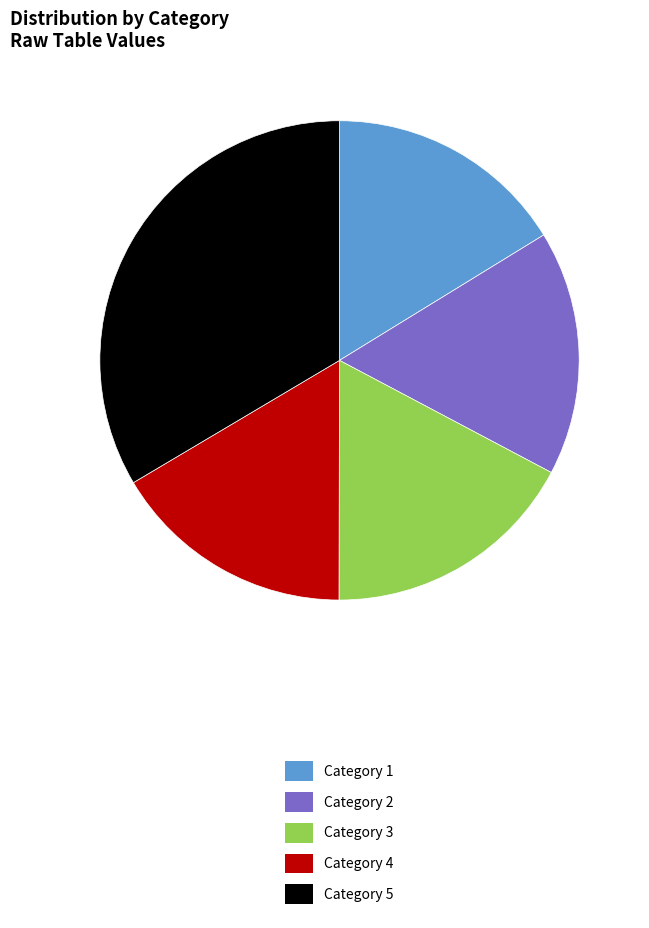

Count the number of slices in the pie.

5